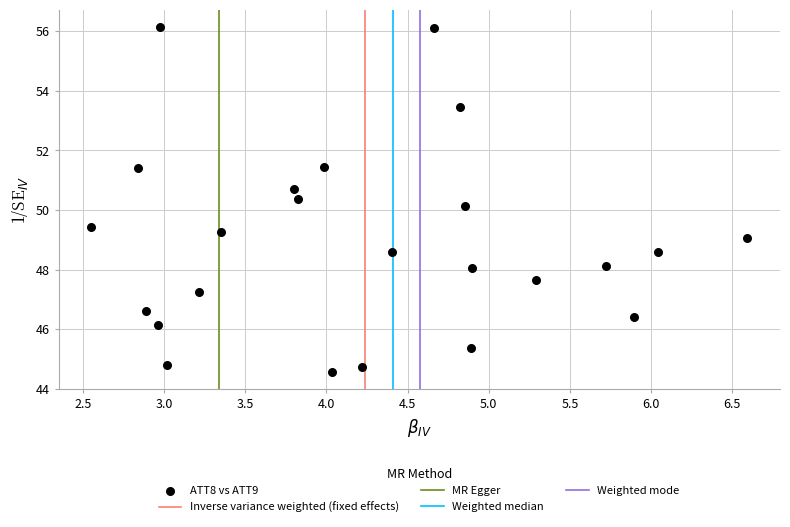

What is the range of X values (max minus min)?

4.0